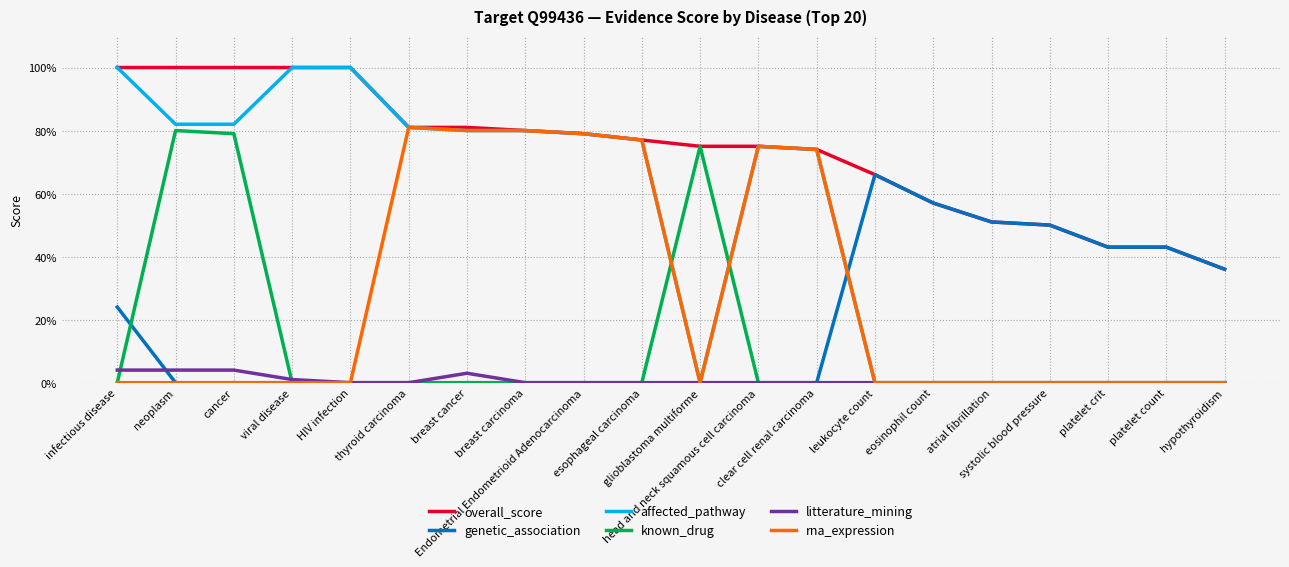

True or false: overall_score has more than 0 interior local peaks.

False